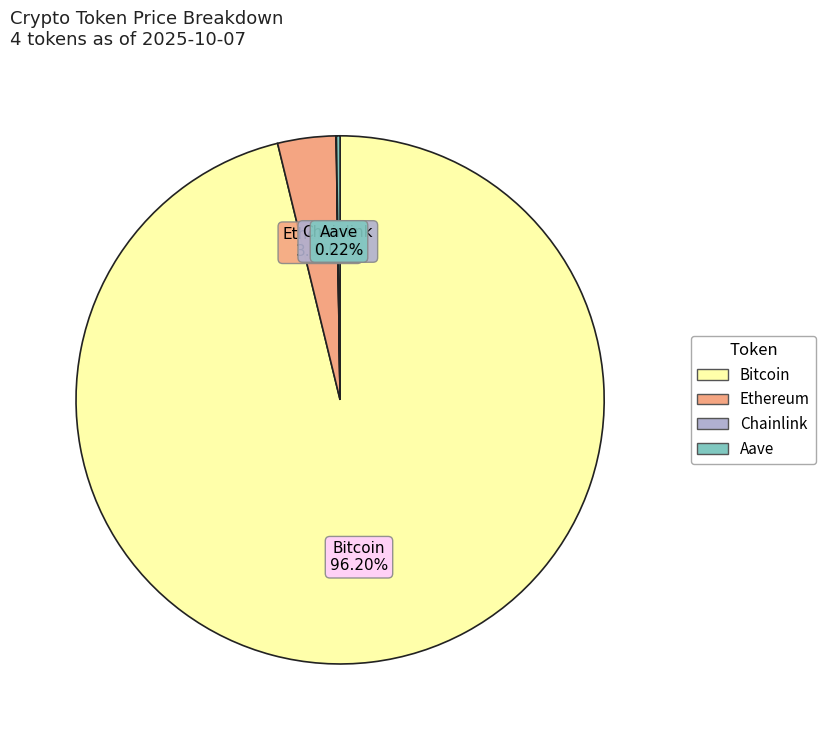

Does any single category account for the majority?

Yes